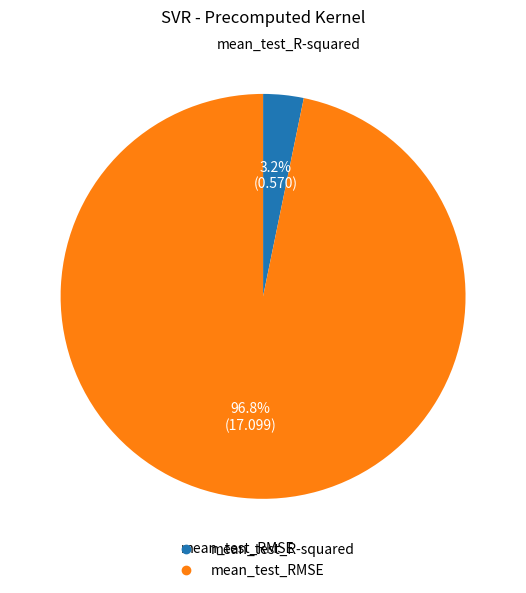

Is the sum of mean_test_R-squared and mean_test_RMSE greater than half?

Yes